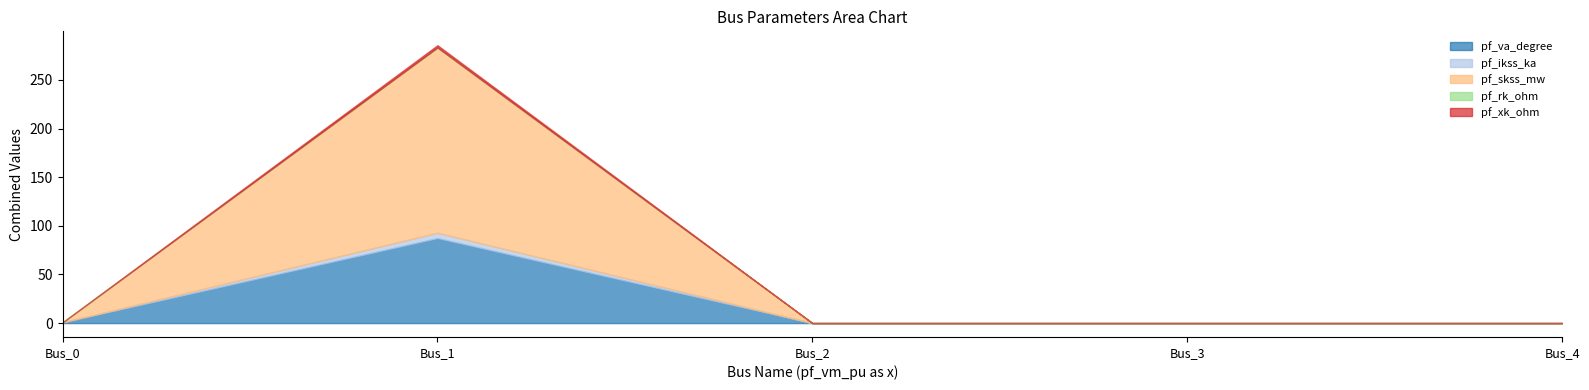

Between Bus_0 and Bus_2, which series saw the biggest shift?

pf_va_degree